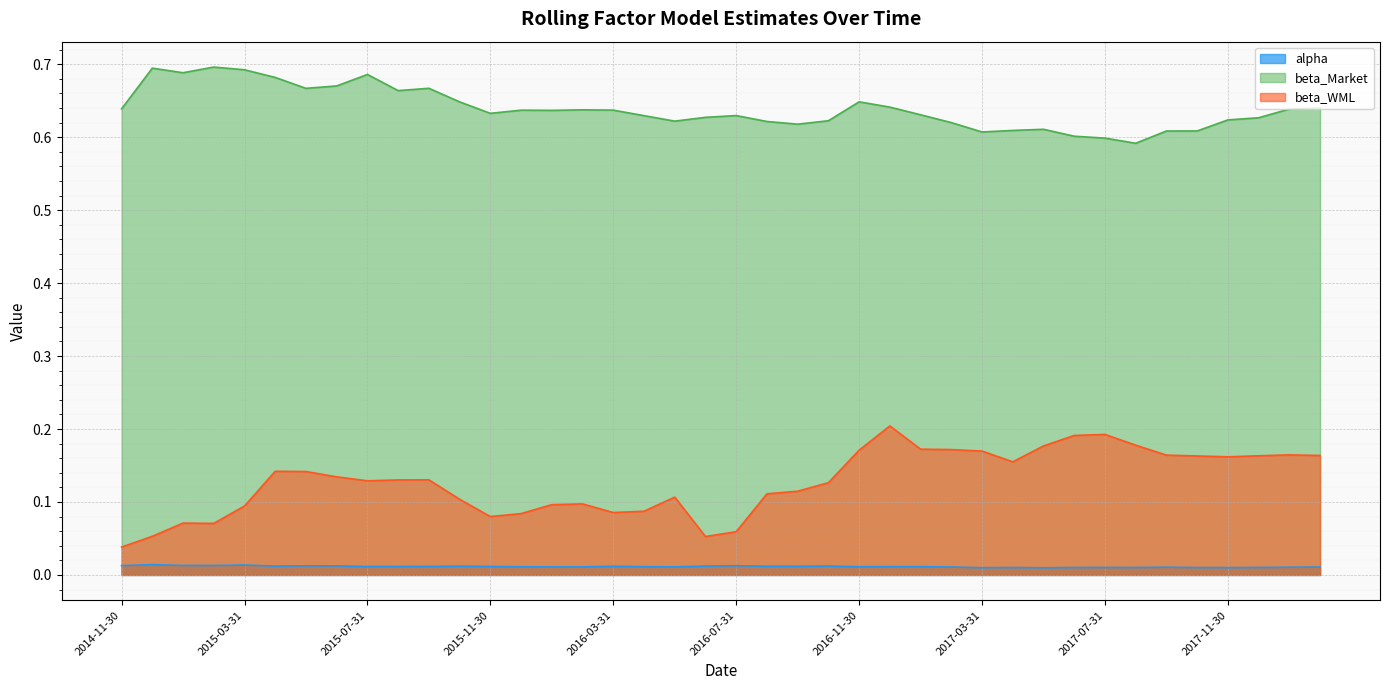

The value of beta_WML at 2015-02-28 is 0.0. True or false?

False